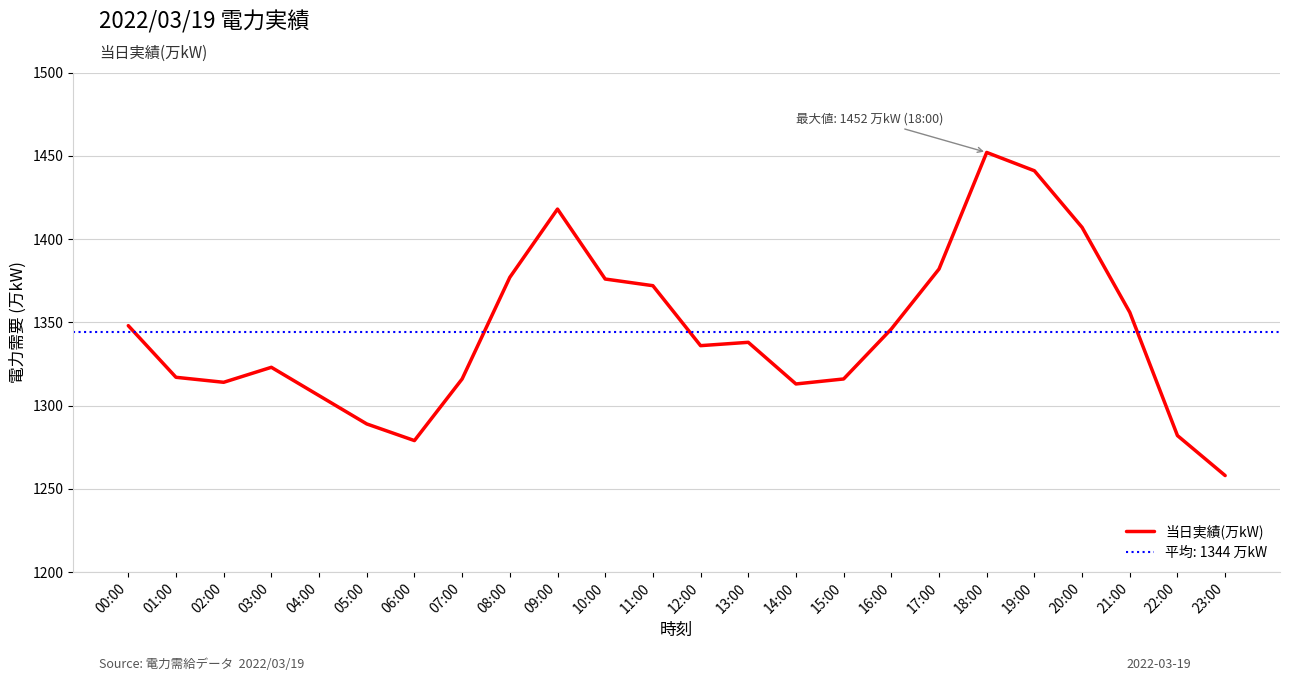

Reading left to right, transcribe all the data shown in this chart.

00:00=1348	01:00=1317	02:00=1314	03:00=1323	04:00=1306	05:00=1289	06:00=1279	07:00=1316	08:00=1377	09:00=1418	10:00=1376	11:00=1372	12:00=1336	13:00=1338	14:00=1313	15:00=1316	16:00=1346	17:00=1382	18:00=1452	19:00=1441	20:00=1407	21:00=1356	22:00=1282	23:00=1258